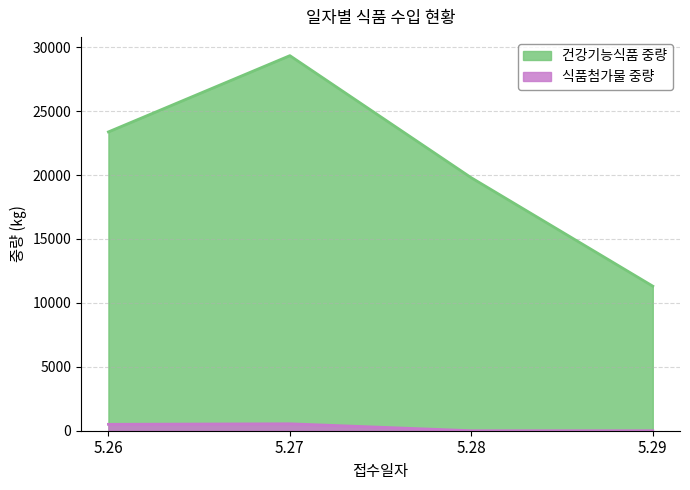

How many positive values does the 식품첨가물 중량 series have?

2